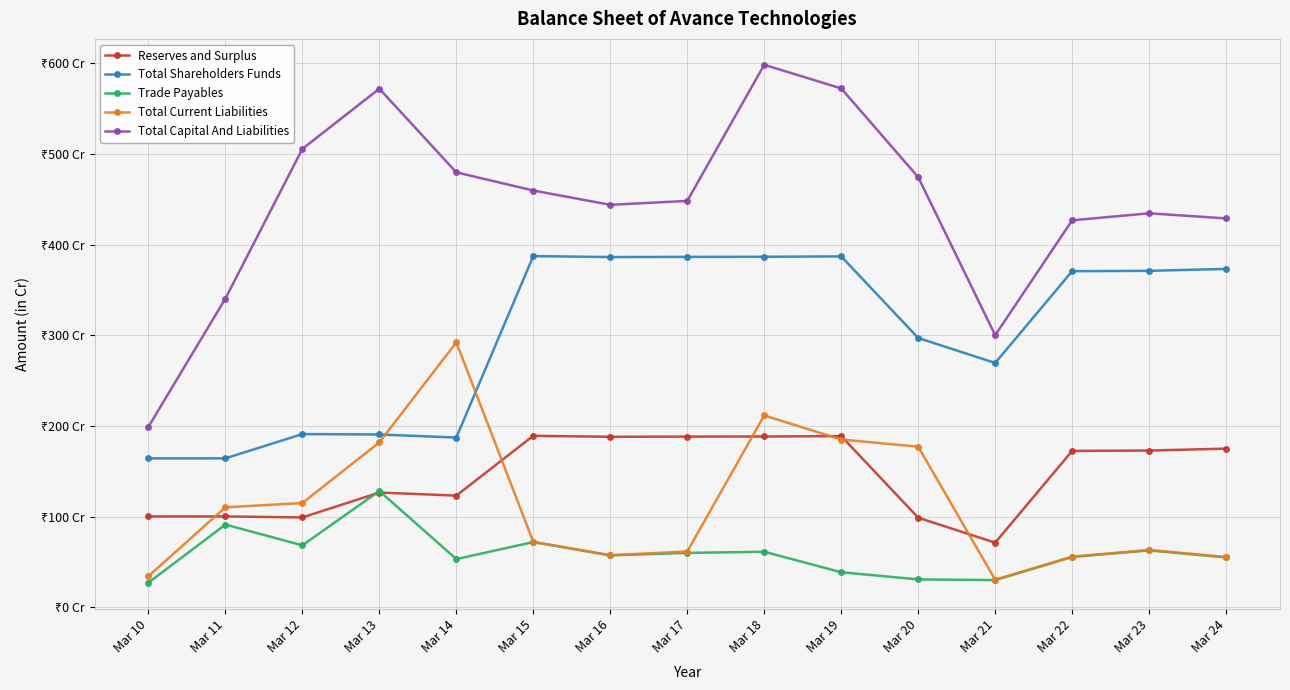

Where do Total Current Liabilities and Total Shareholders Funds first cross each other?

Mar 13 and Mar 14